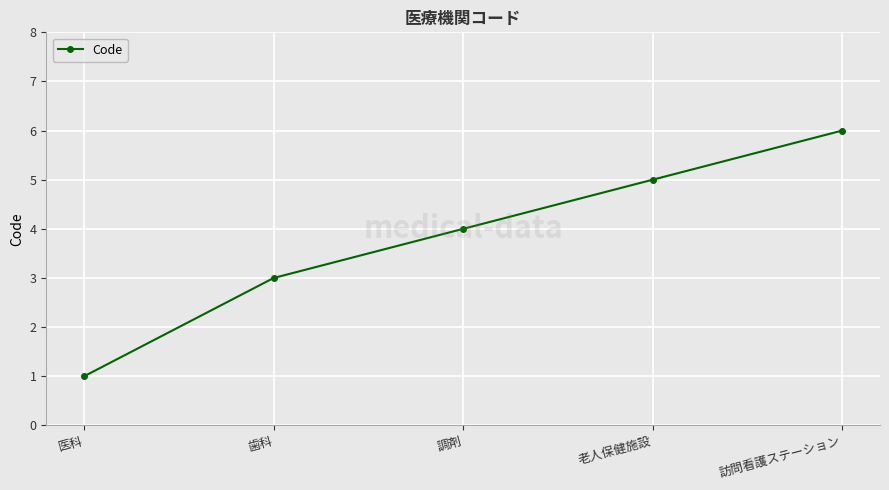

At which category does the chart reach its minimum across all series?

医科